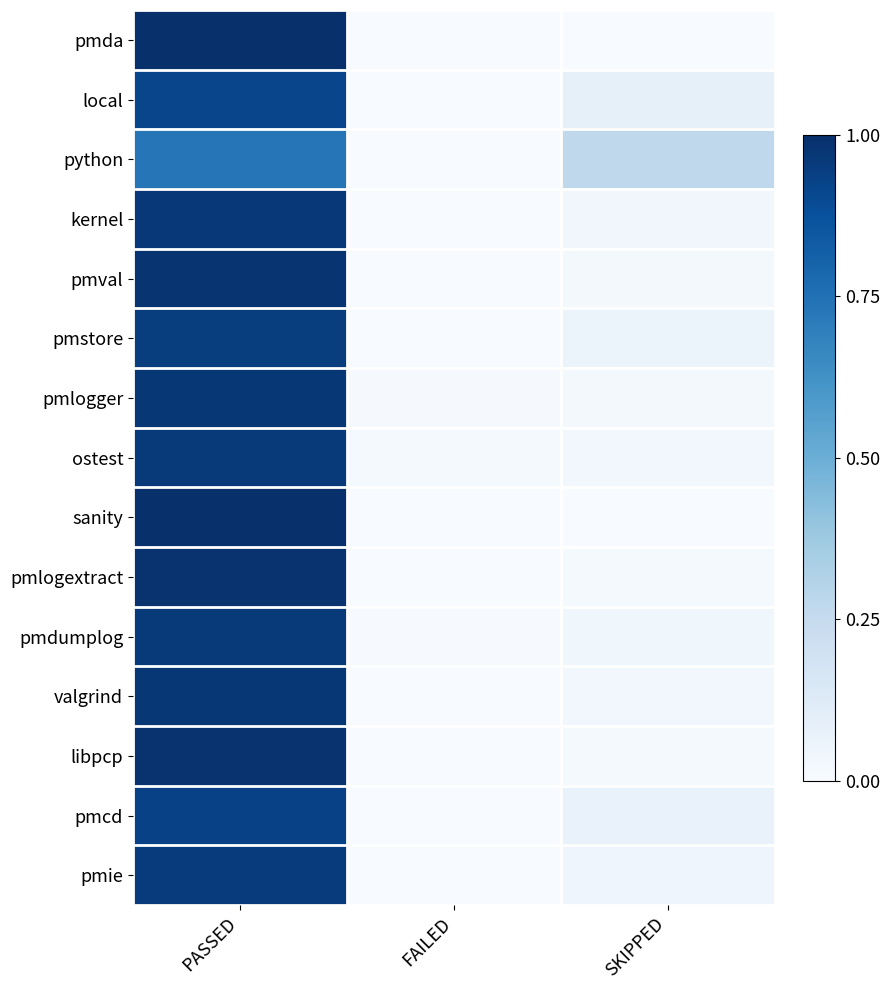

Count the number of data series in this chart.

15